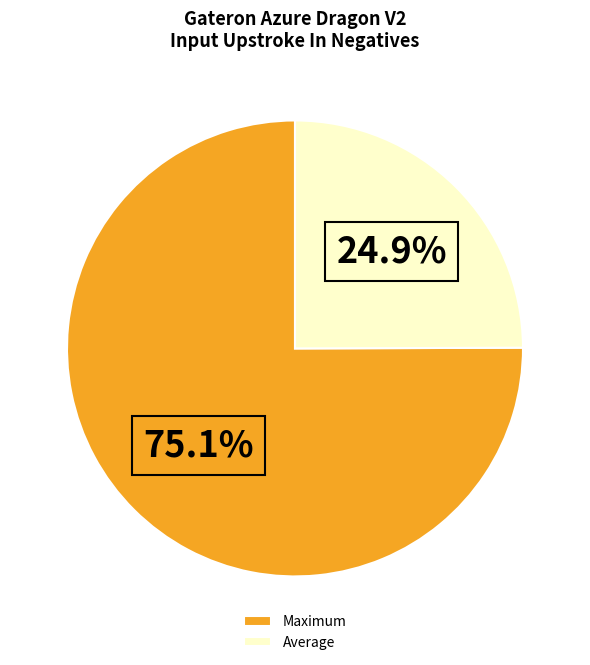

What is the ratio of the value at Maximum to the value at Average?

3.0